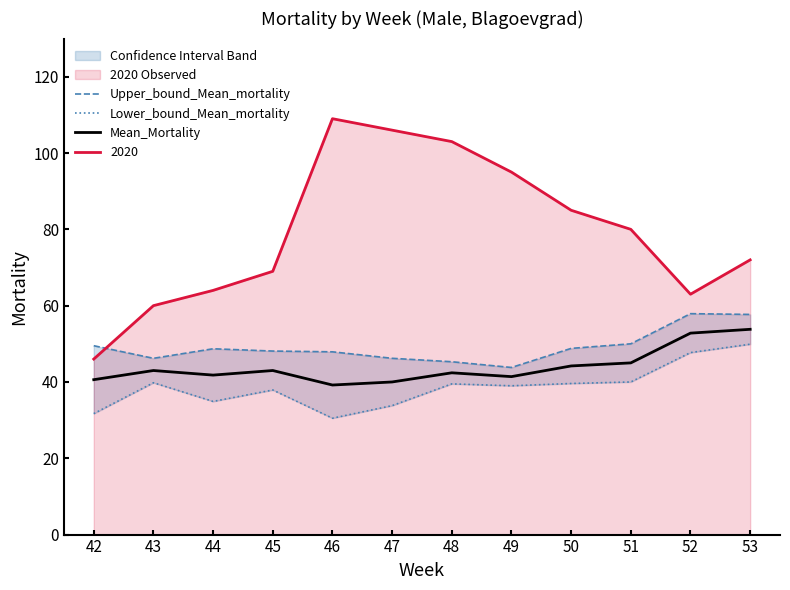

True or false: 2020 and Mean_Mortality intersect in this chart.

False